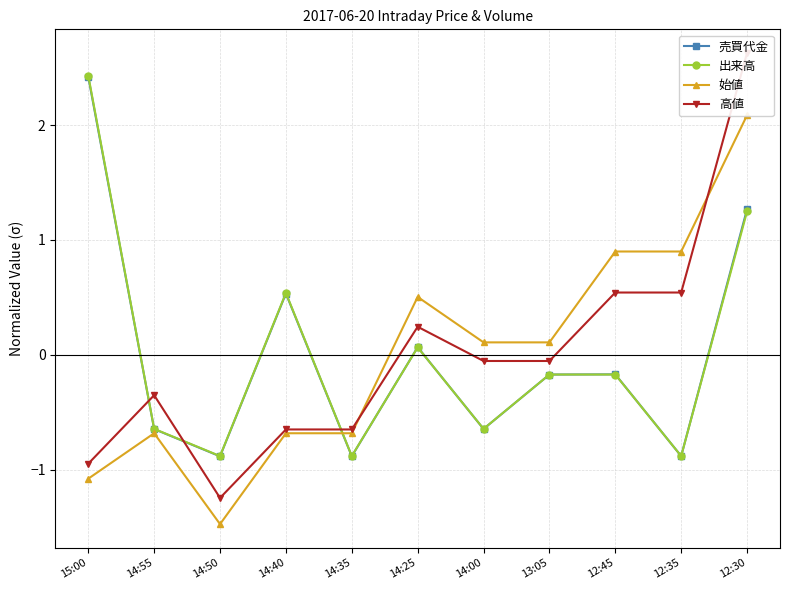

How many distinct data groups are displayed?

4